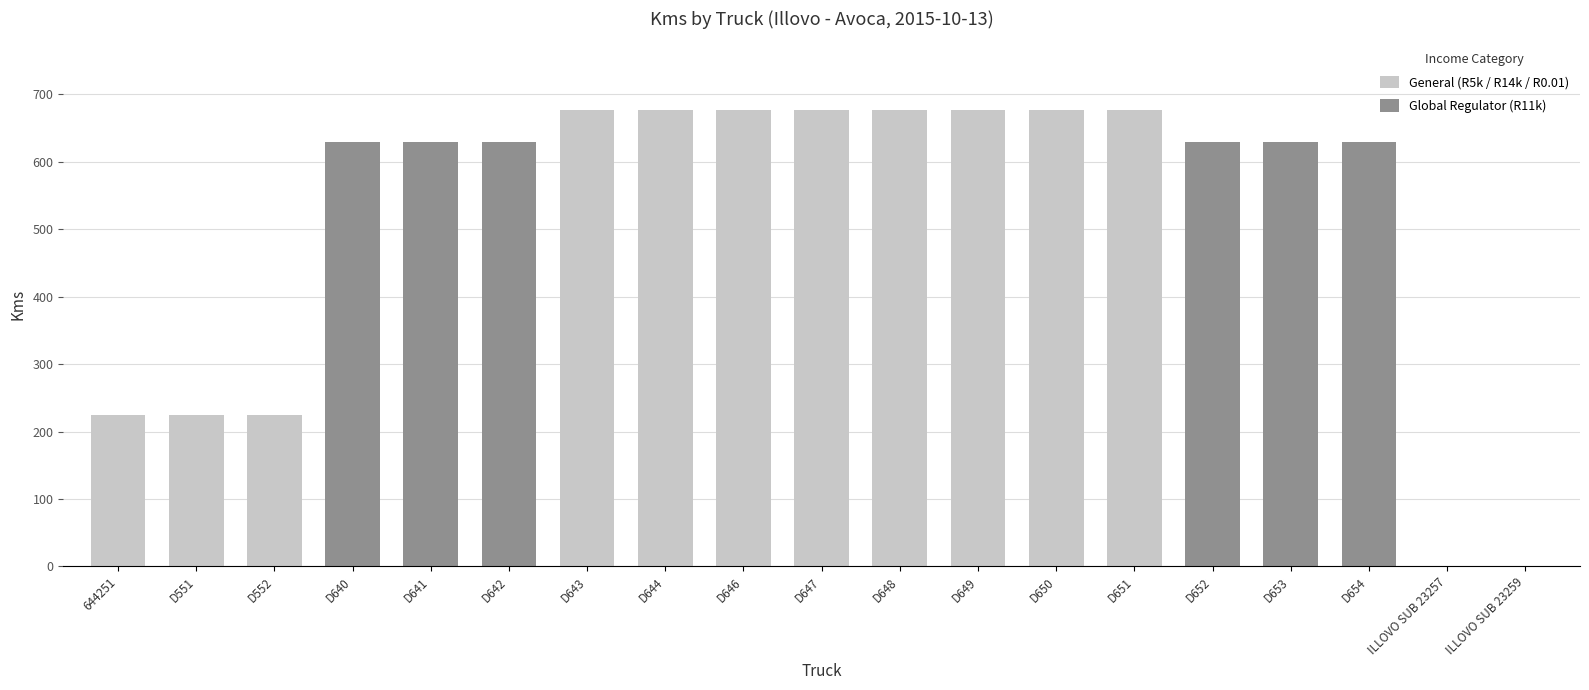

What is the greatest value displayed?

677